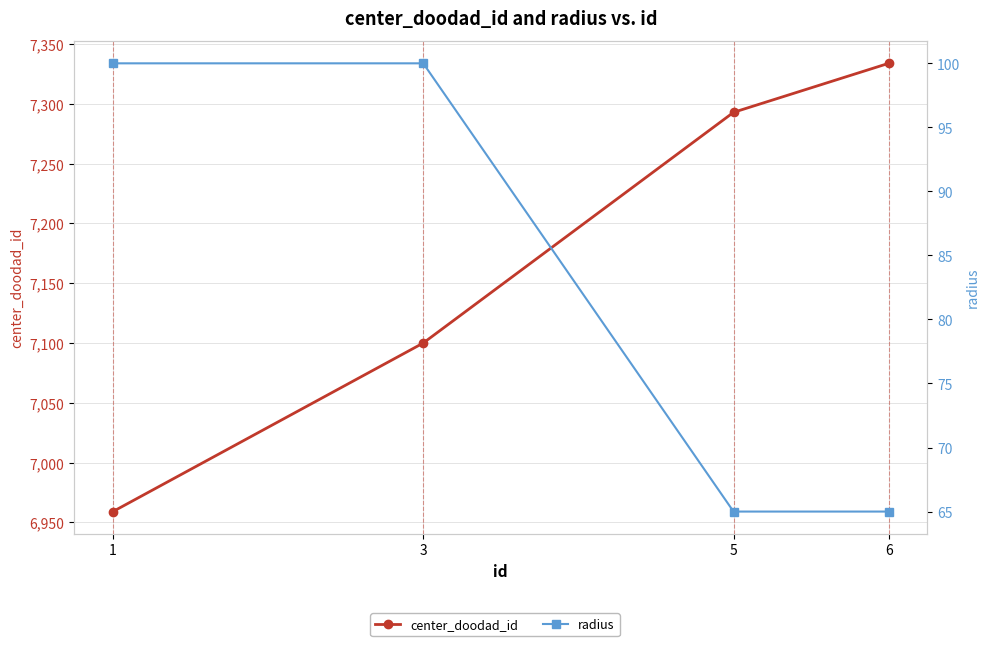

True or false: center_doodad_id has a value of 3772 at 1.

False